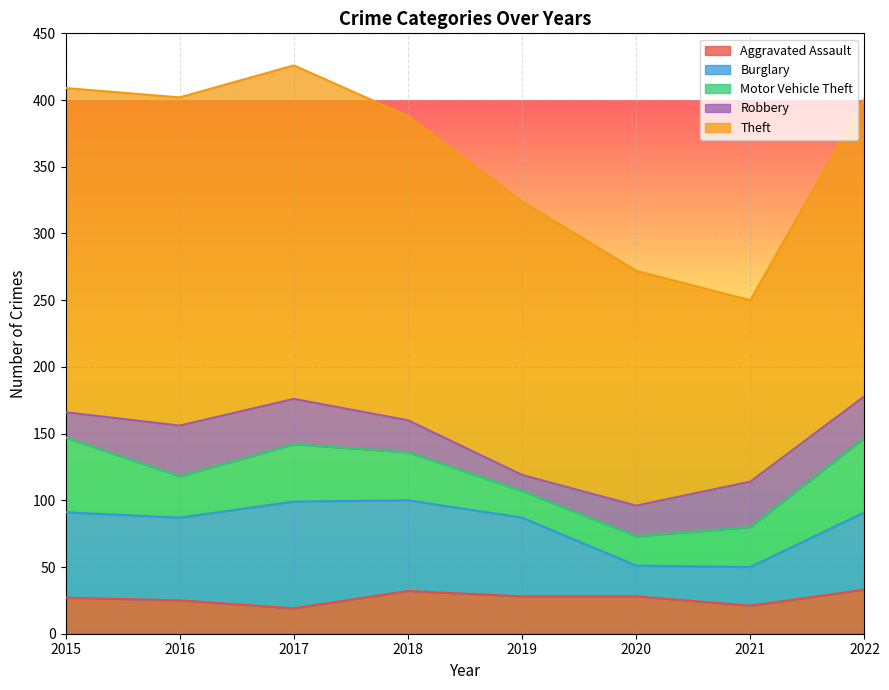

Where does the Motor Vehicle Theft series first go above 36?

2015